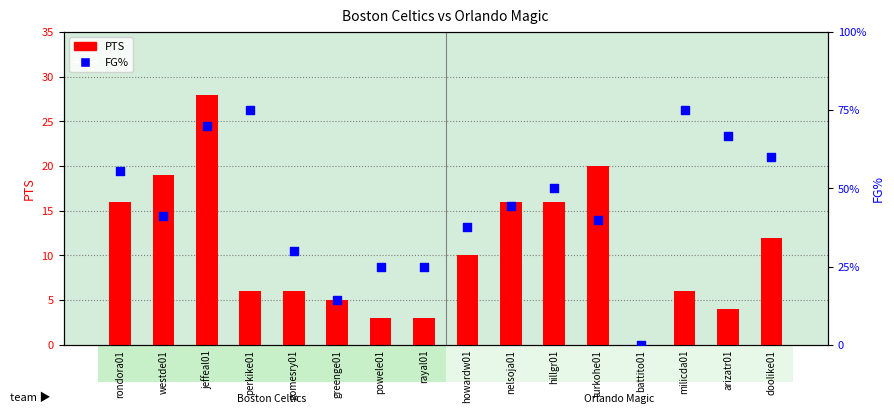

Is the value of PTS at arizatr01 greater than the value of FG% at gomesry01?

Yes